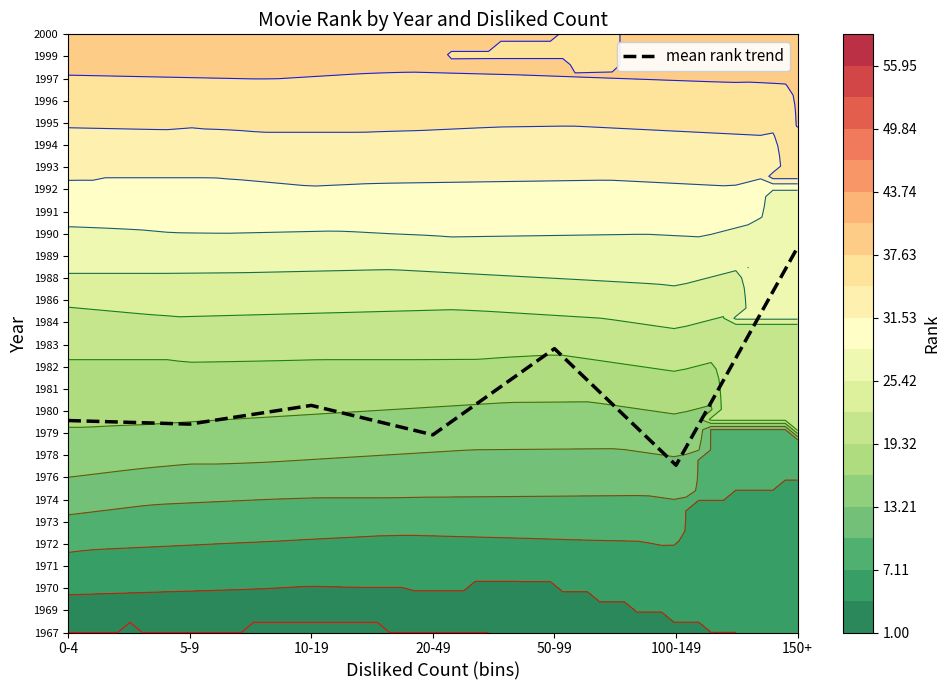

Rank the categories by value from lowest to highest.

100-149, 20-49, 5-9, 0-4, 10-19, 50-99, 150+